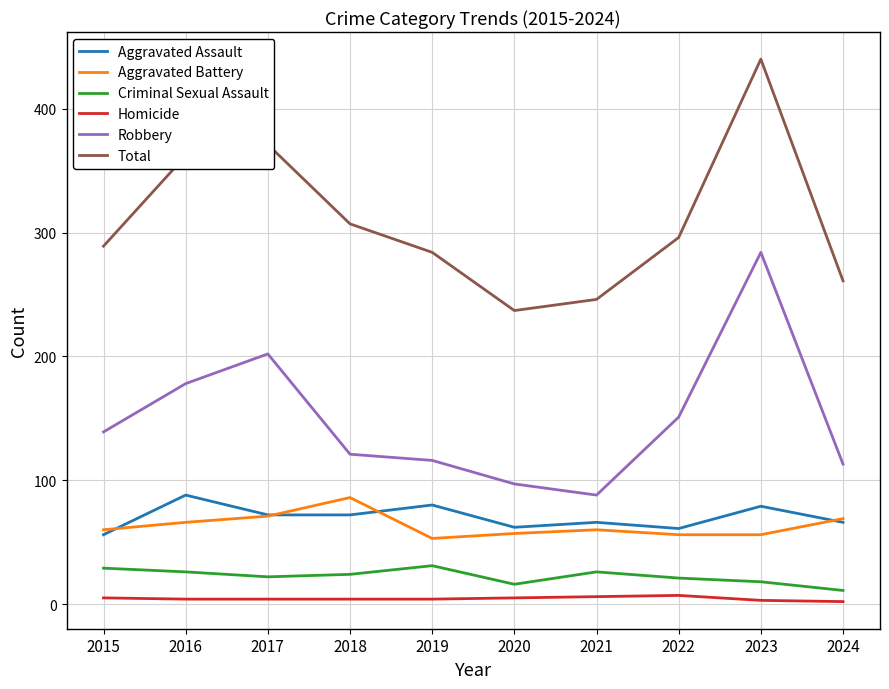

At 2016, list the series in order from largest to smallest.

Total, Robbery, Aggravated Assault, Aggravated Battery, Criminal Sexual Assault, Homicide